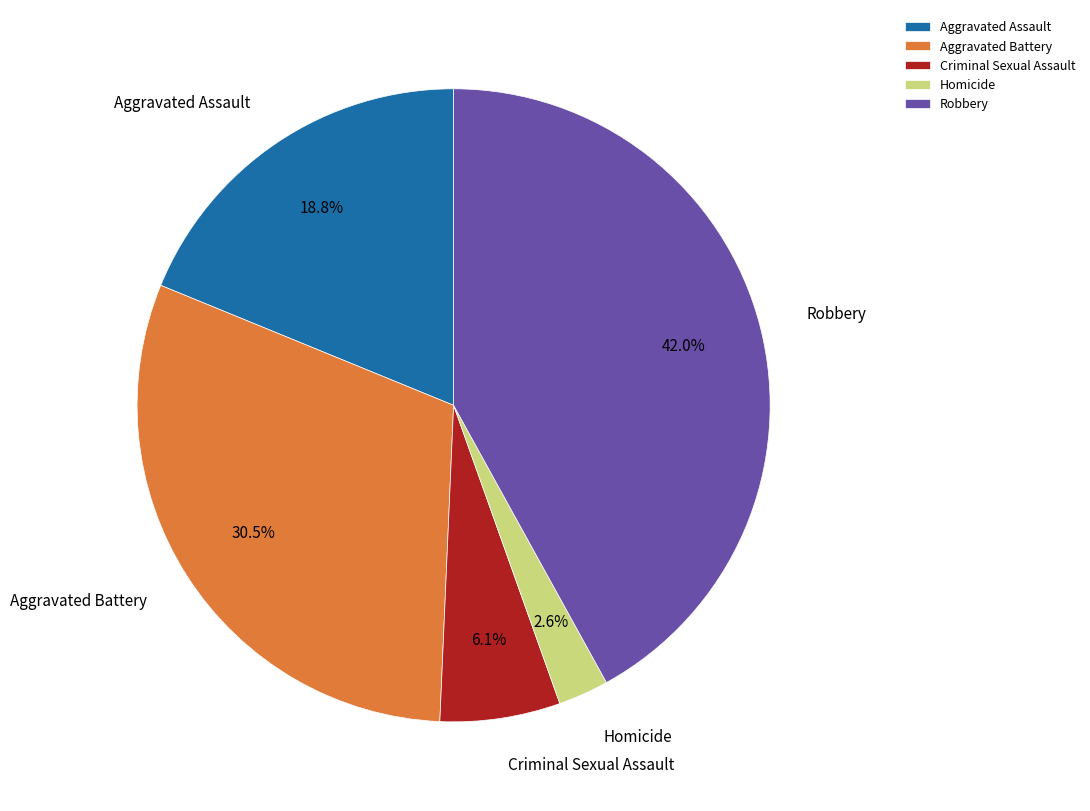

To the nearest percent, what percentage of the pie is Homicide?

3%